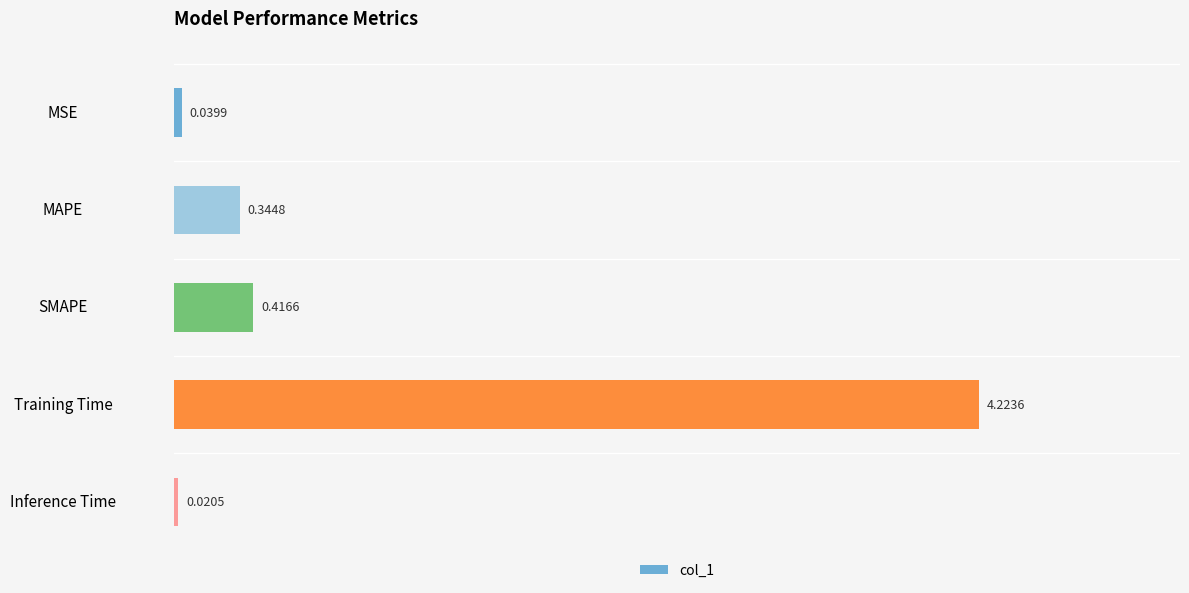

List the labels in order of value, smallest first.

Inference Time, MSE, MAPE, SMAPE, Training Time